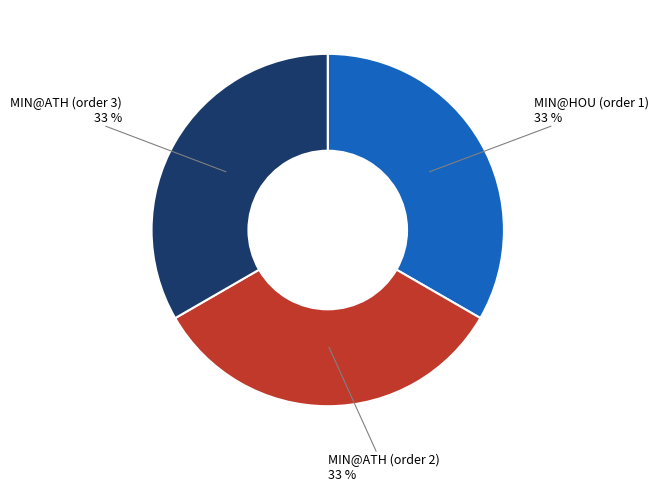

Does any single category account for the majority?

No